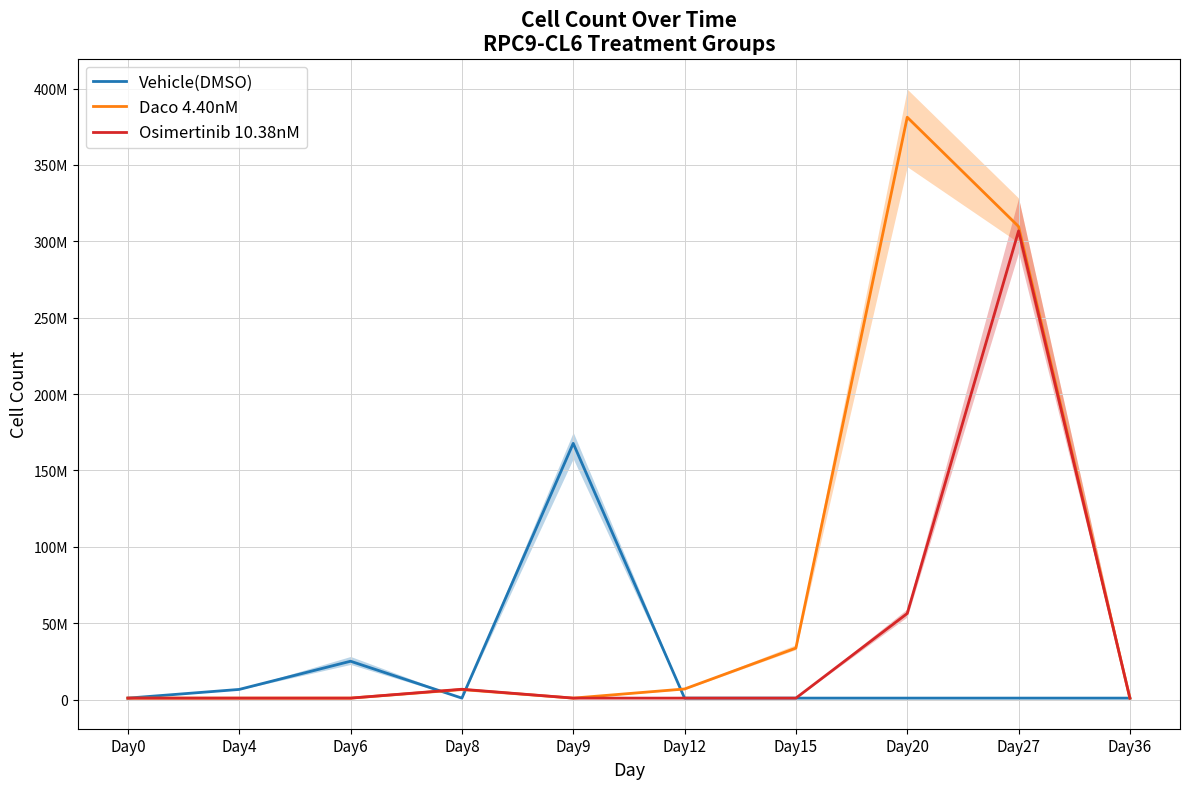

What is the value of the Vehicle(DMSO) point at the 3rd from the left?

25140000